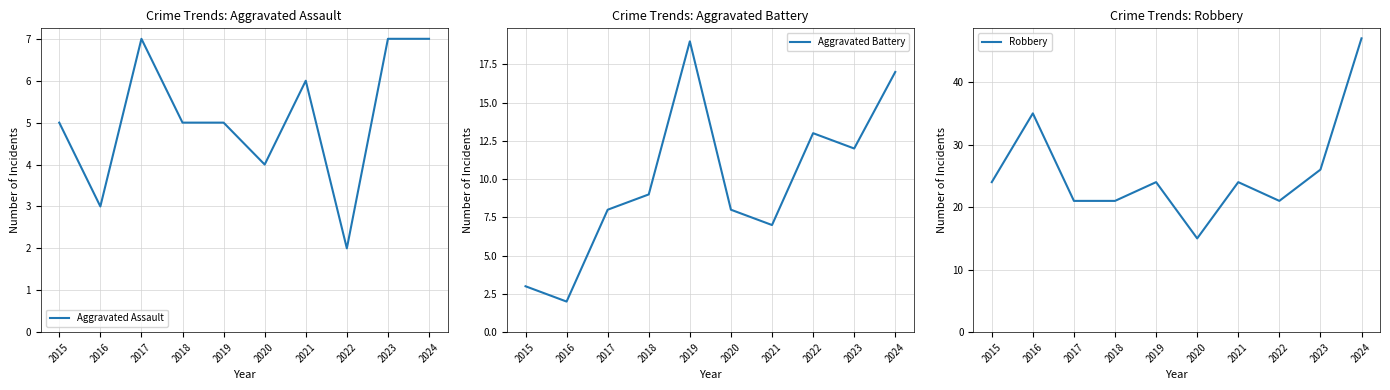

What is the sum of all Robbery values?

258